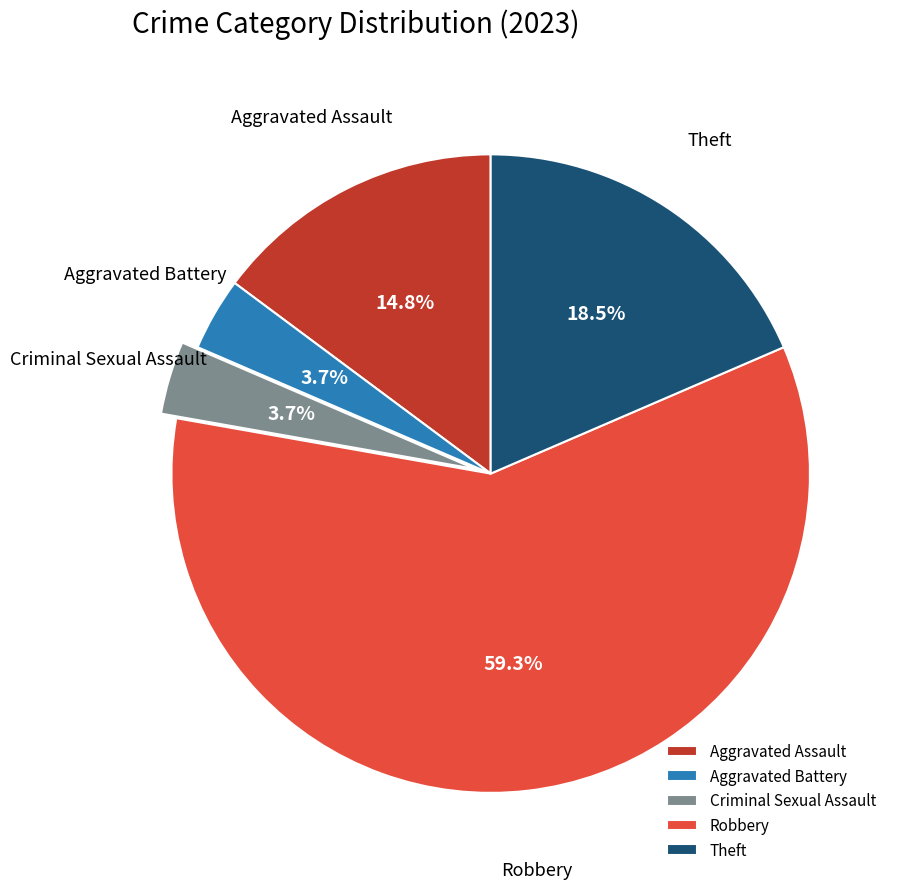

Approximately how many times larger is the value at Aggravated Battery compared to Criminal Sexual Assault?

1.0